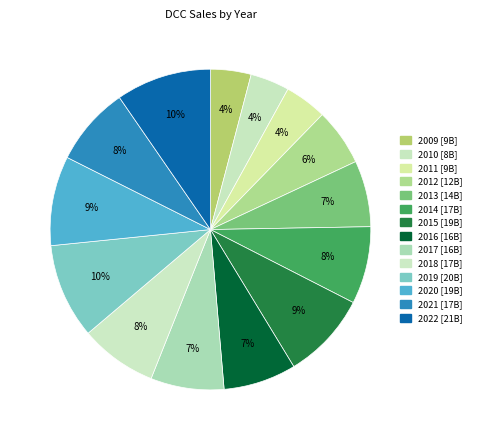

Is it true that 2012 is 1% of the pie?

False